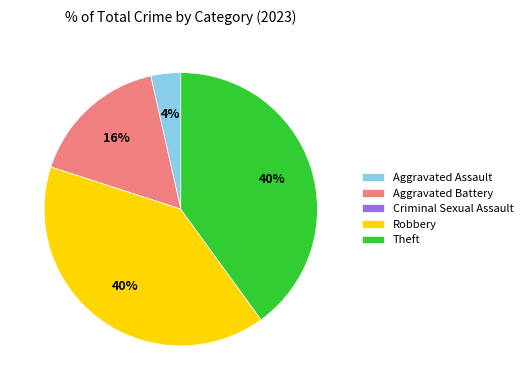

To the nearest percent, what is the average slice percentage?

20%